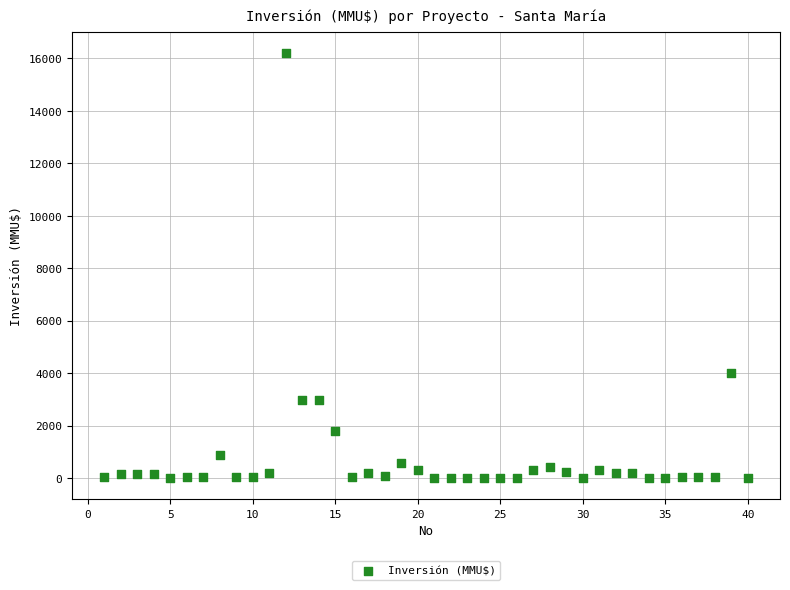

What is the range of X values (max minus min)?

39